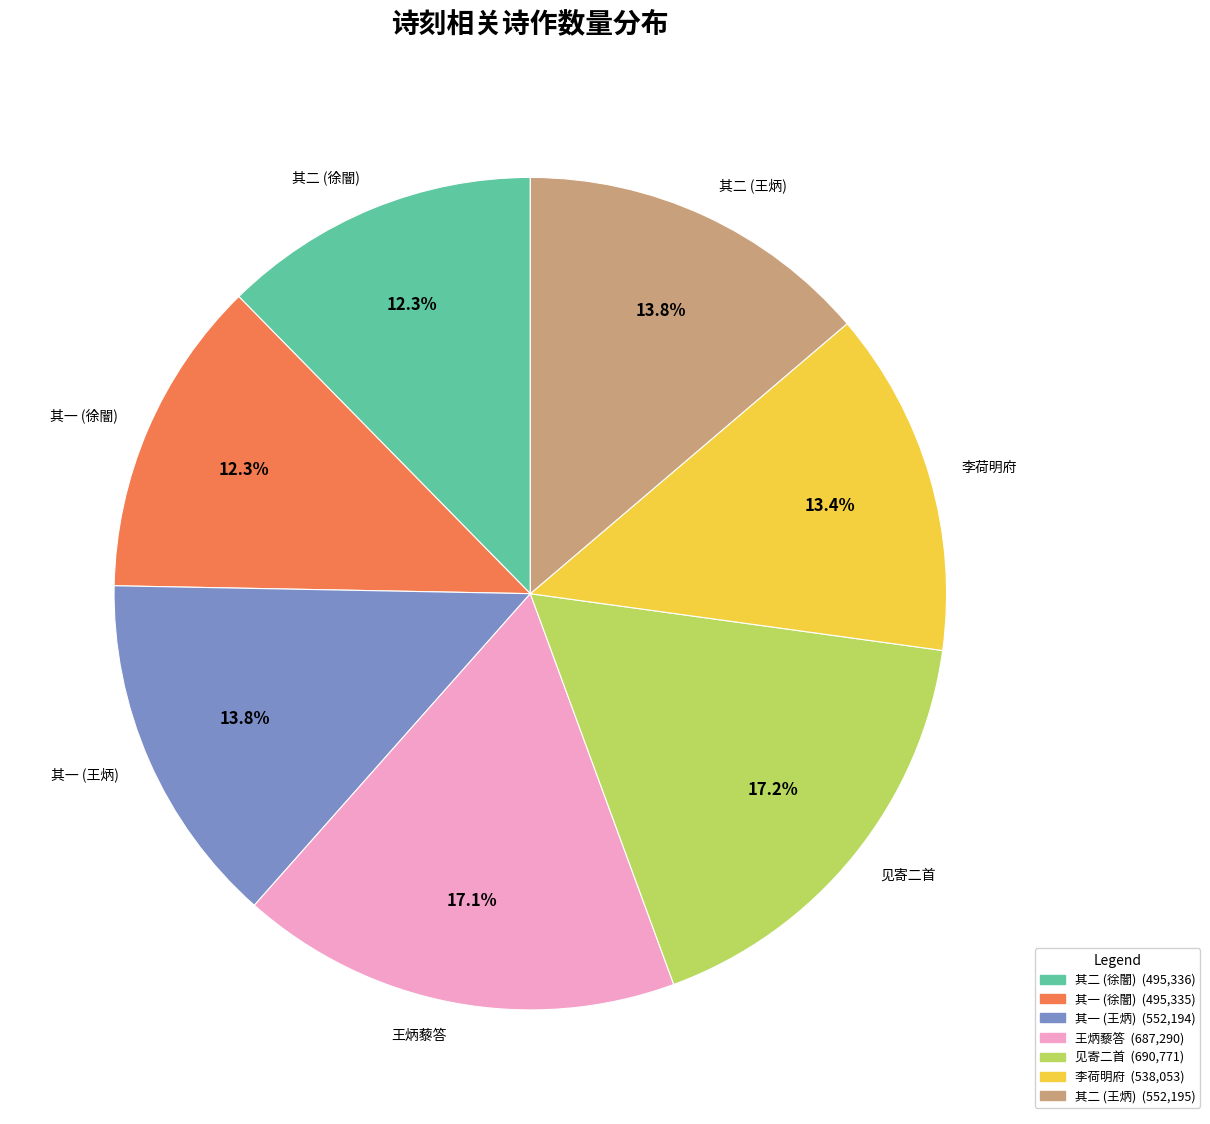

Between 其一 (王炳) and 其二 (徐闇), which is larger?

其一 (王炳)